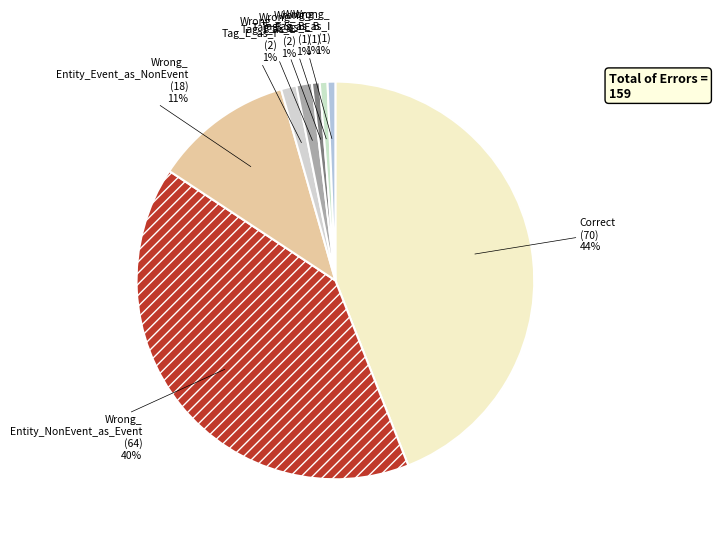

Which slice is the smallest?

Wrong_Tag_B_as_E